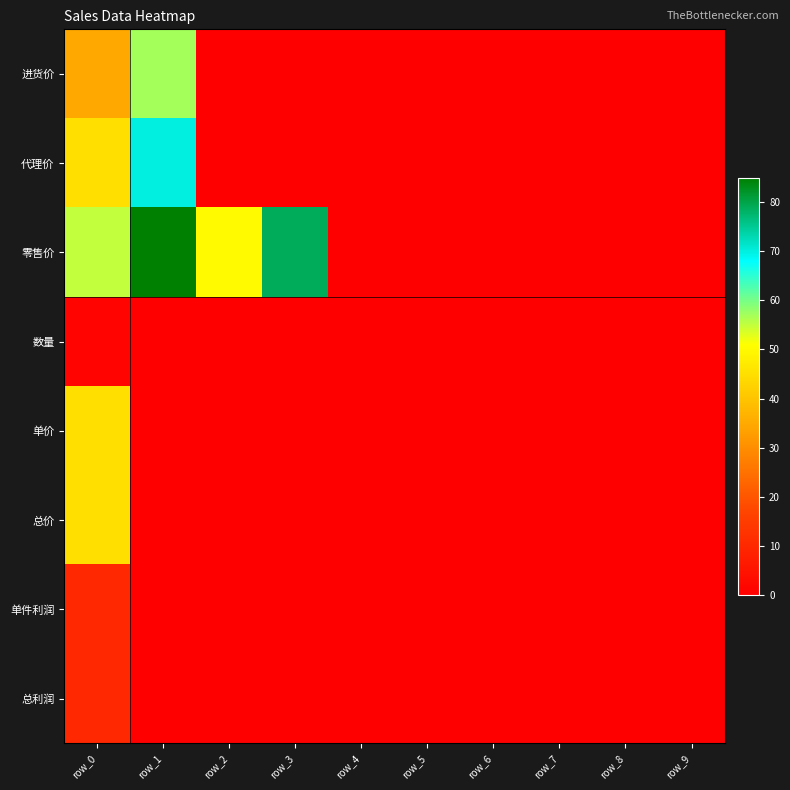

Count the number of categories in the chart.

10